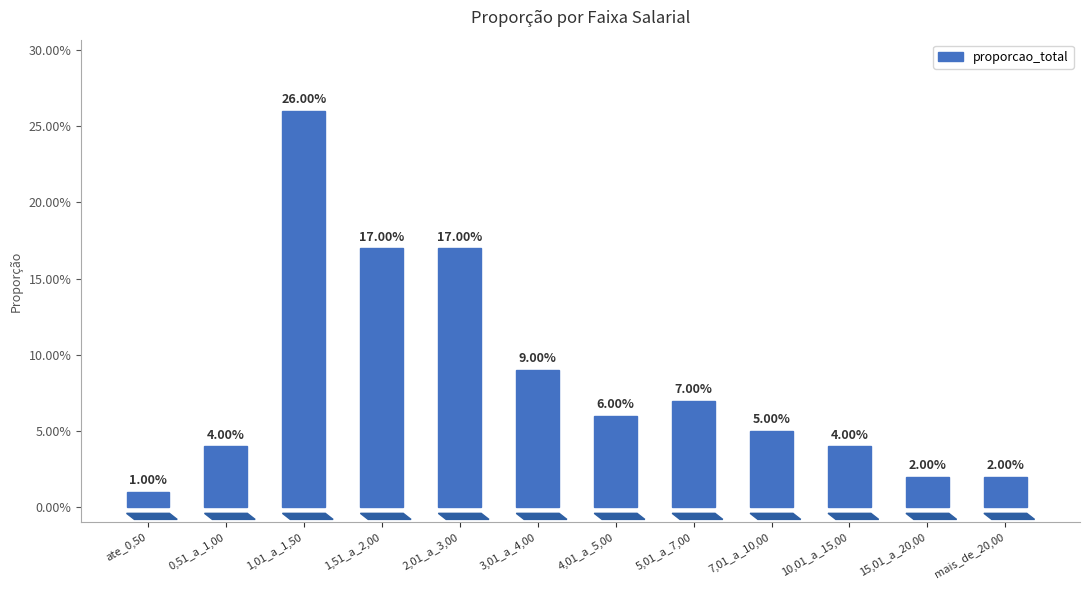

How many distinct data groups are displayed?

1